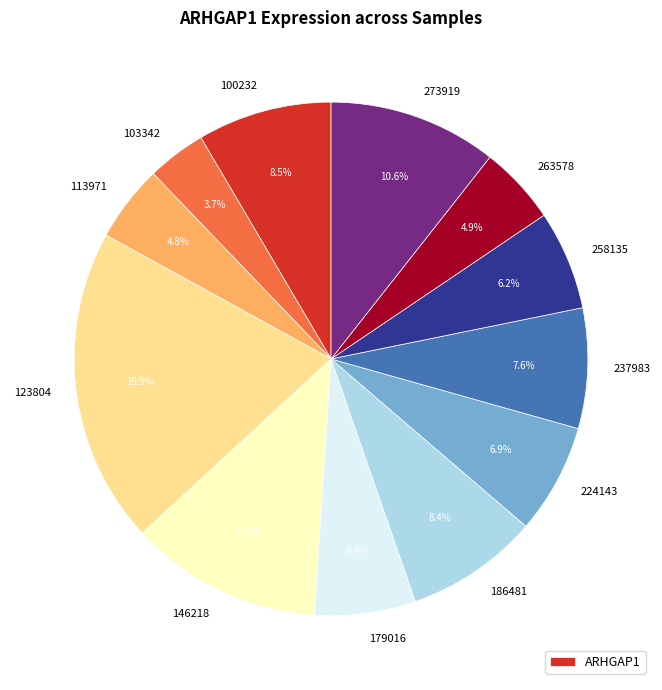

Does any single category account for the majority?

No